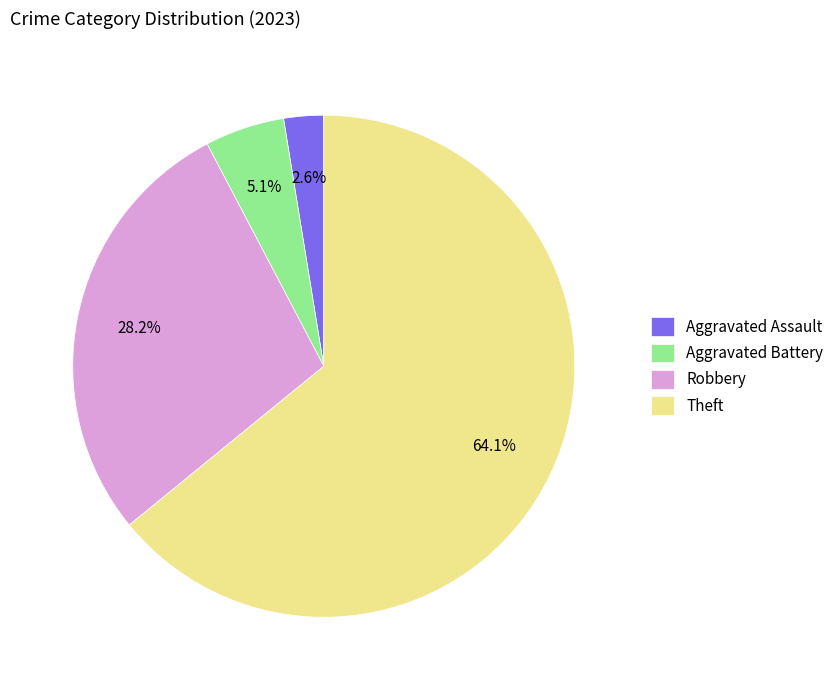

Rank the categories by value from highest to lowest.

Theft, Robbery, Aggravated Battery, Aggravated Assault